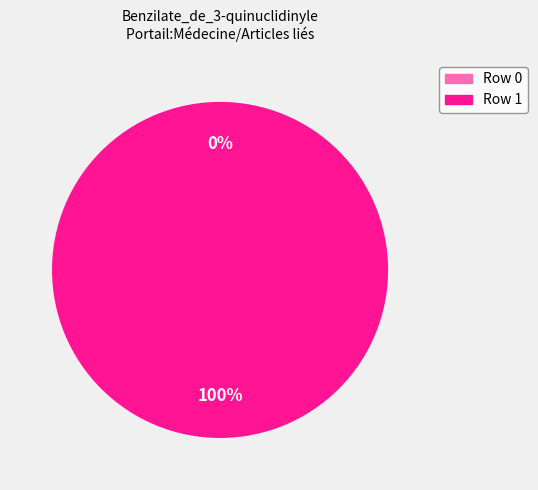

Which slice is the largest?

Row 1